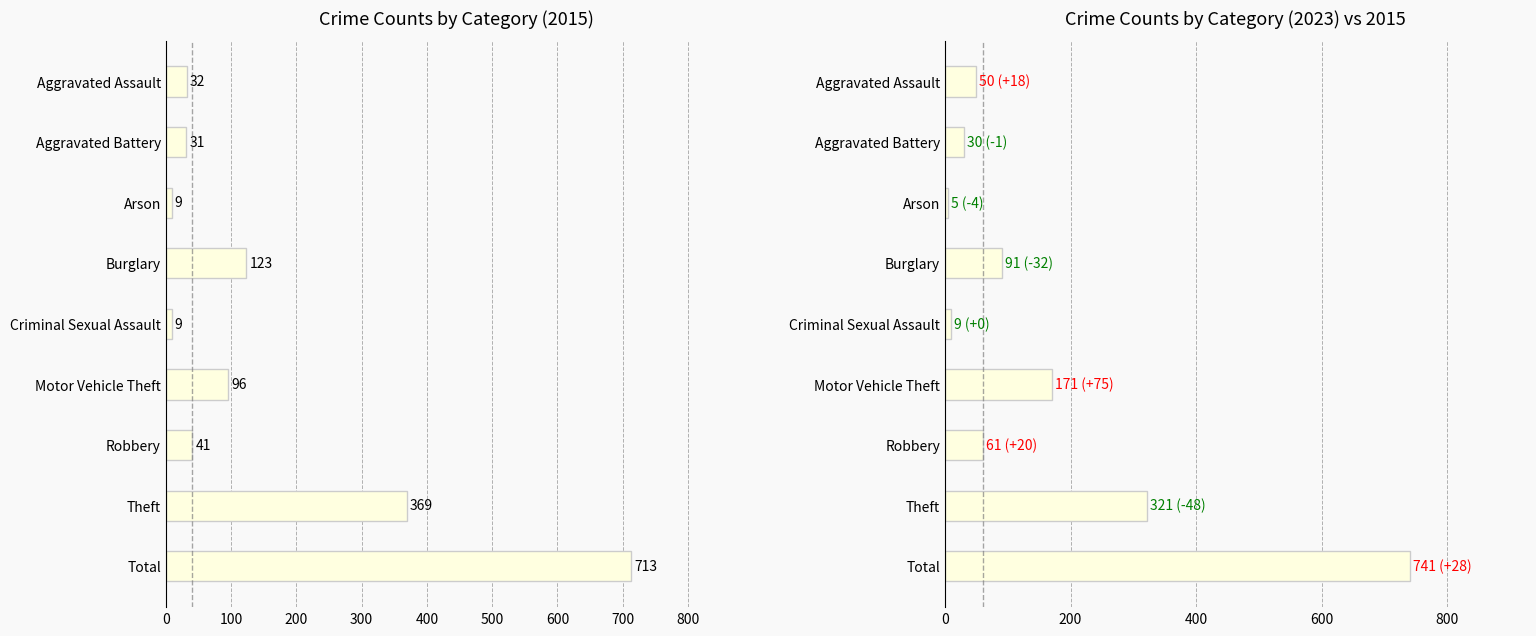

What is the difference between the maximum and minimum values in the 2015 series?

704